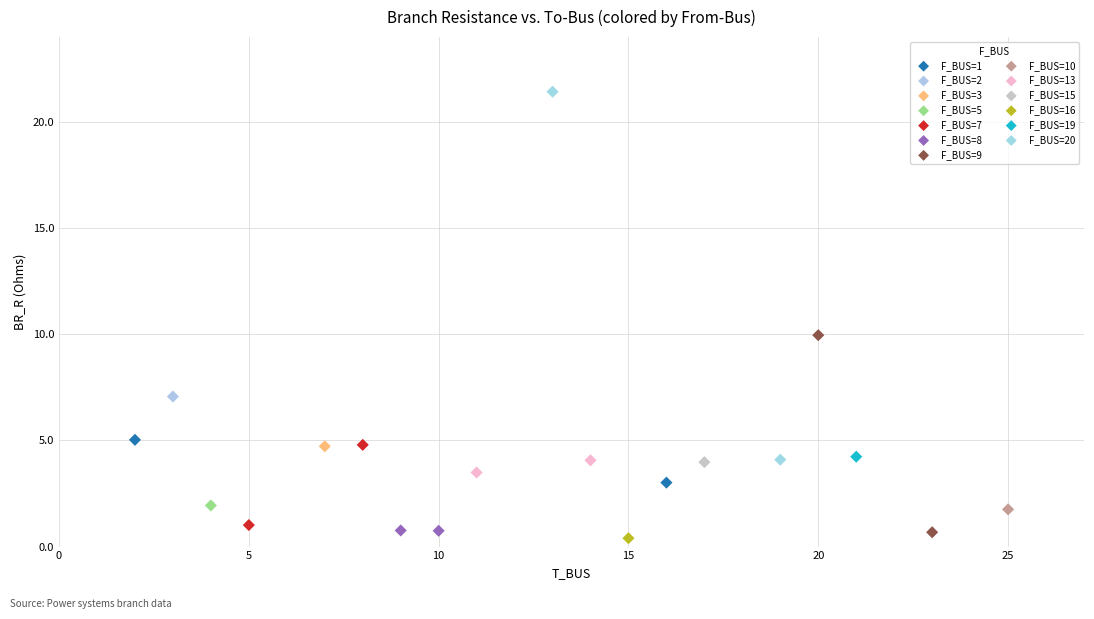

Which series reaches the maximum Y coordinate?

F_BUS=20